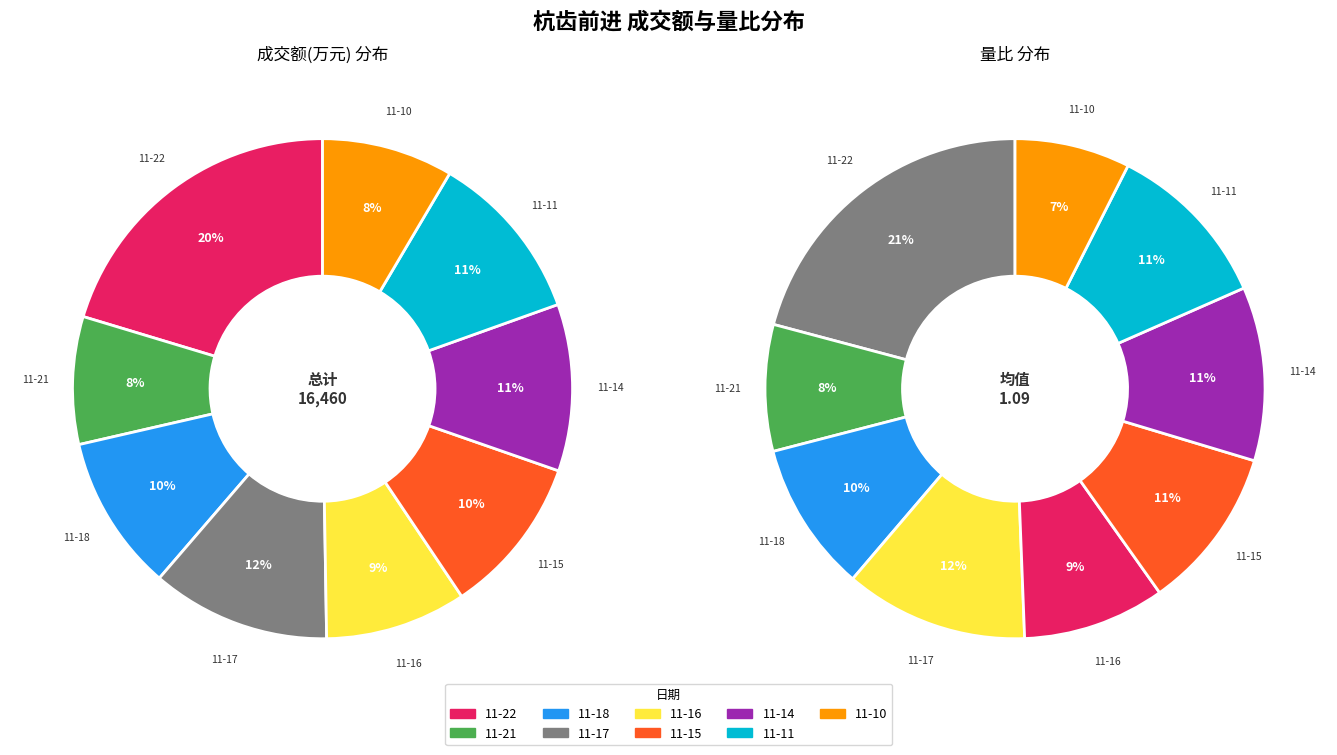

What percentage is the 2022-11-10 slice, to the nearest percent?

7%